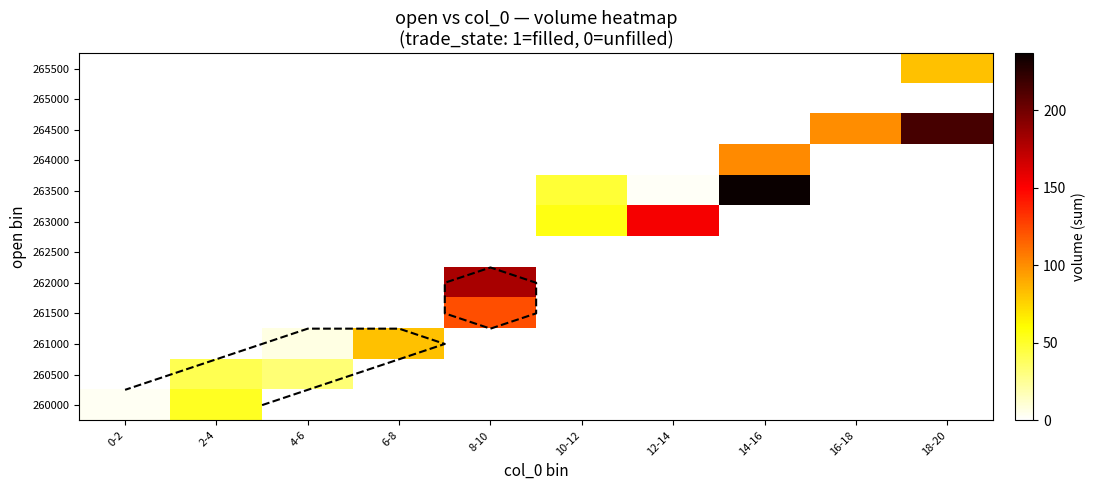

The value of 263000 at 4-6 is 82.7. True or false?

False